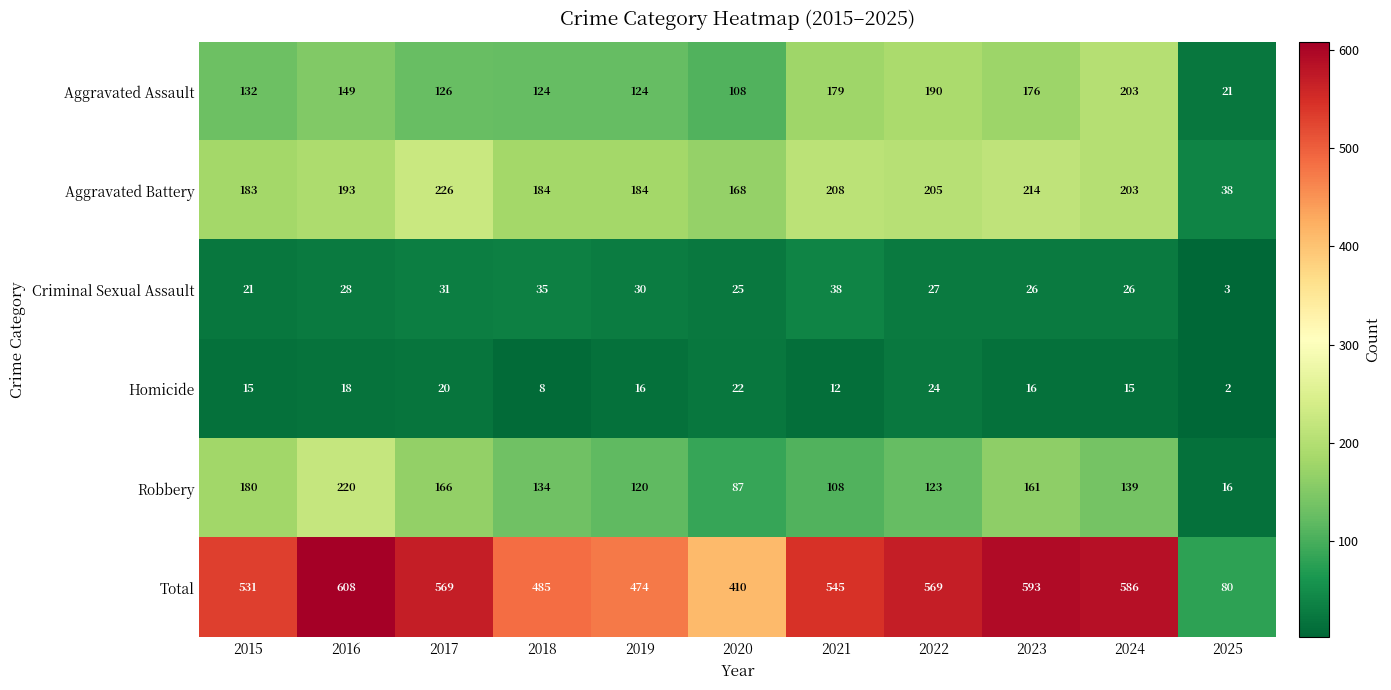

Between 2017 and 2019, which series saw the biggest shift?

Total